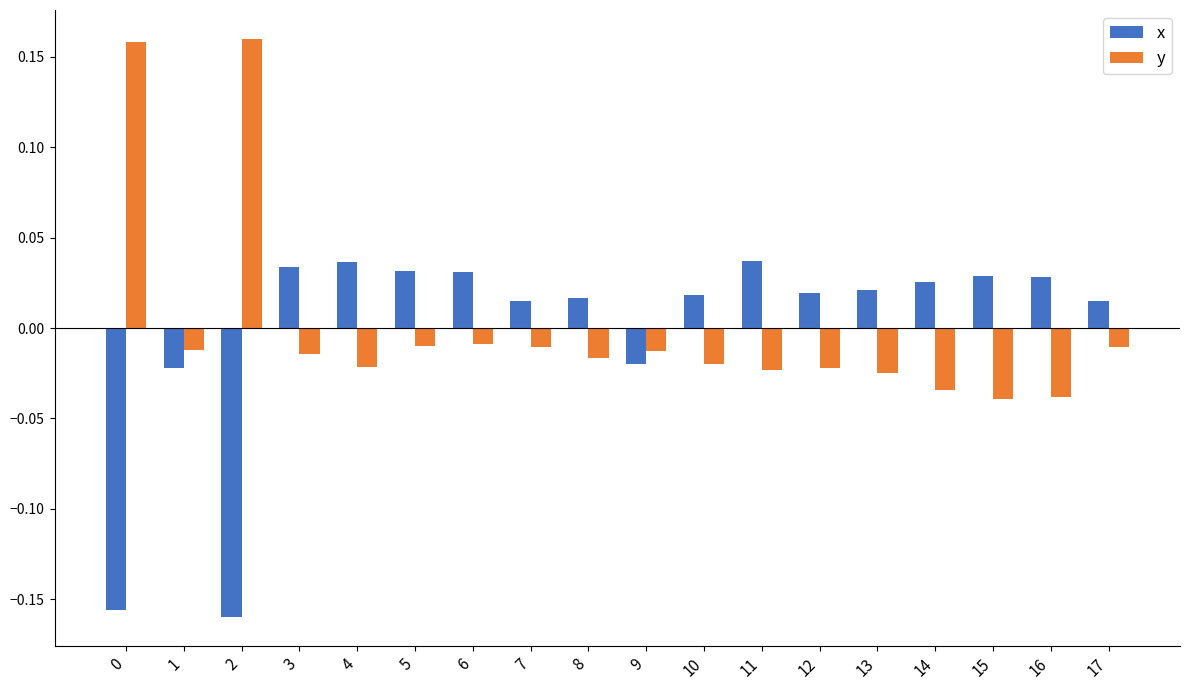

At how many categories does at least one series exceed 0?

16